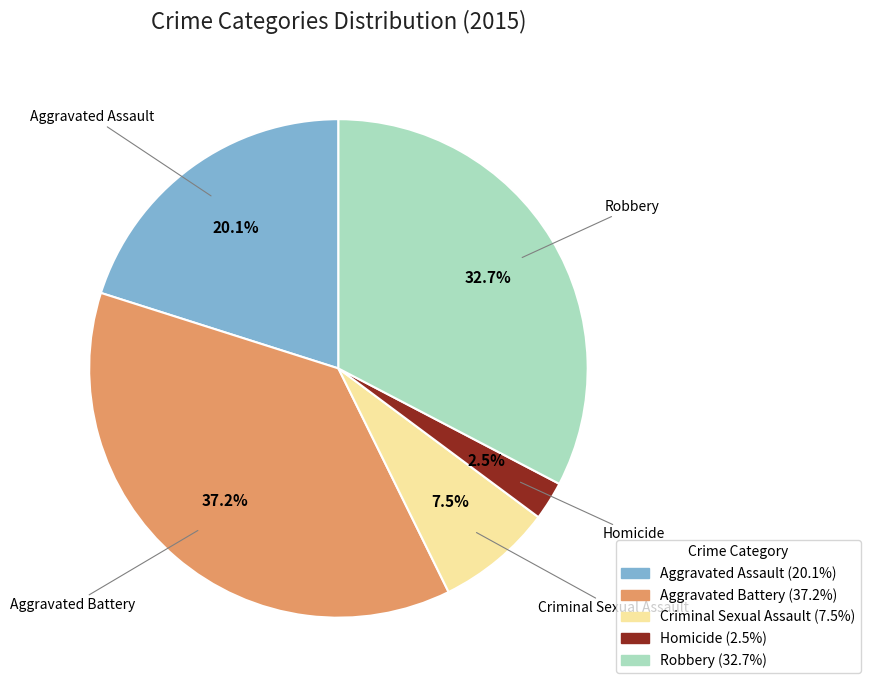

Which has a higher value, Homicide or Criminal Sexual Assault?

Criminal Sexual Assault